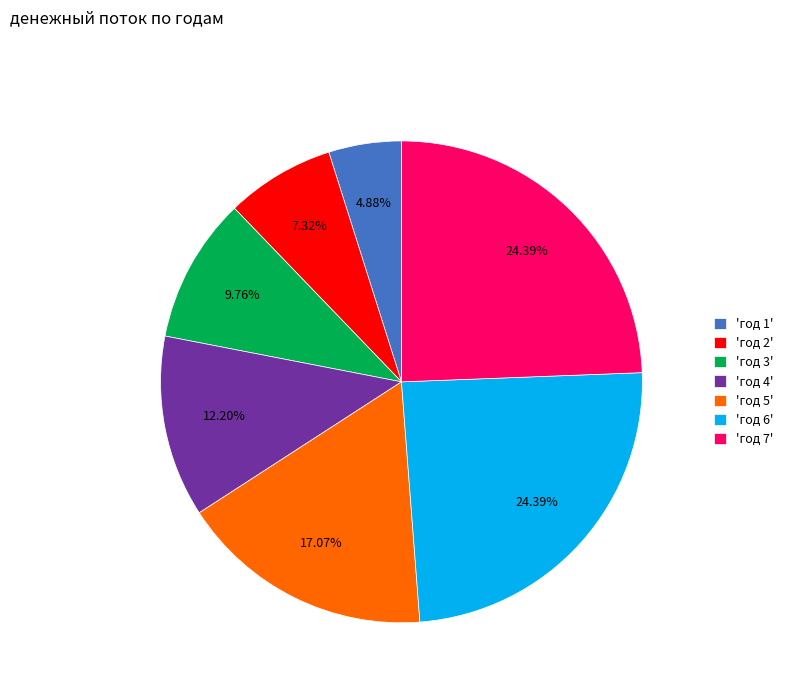

Combined, do 'год 7' and 'год 5' account for over 50%?

No